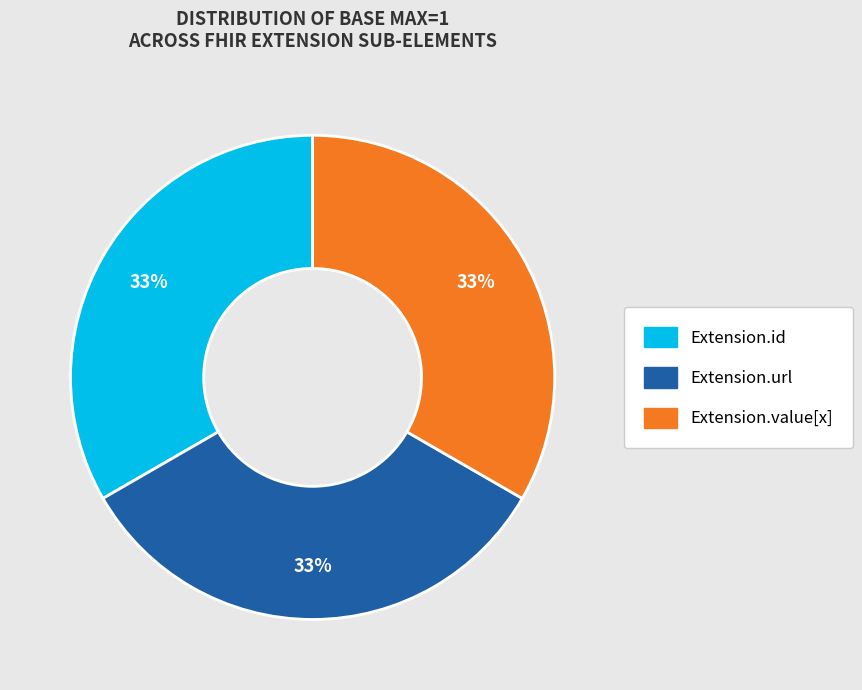

To the nearest percent, what is the difference between the largest and smallest slice percentages?

0%